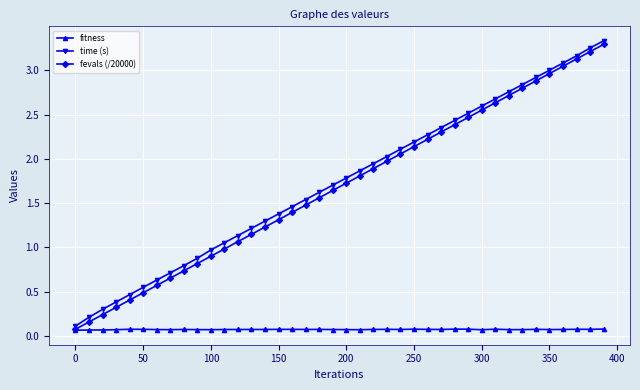

How many values in the time (s) series exceed 1?

29